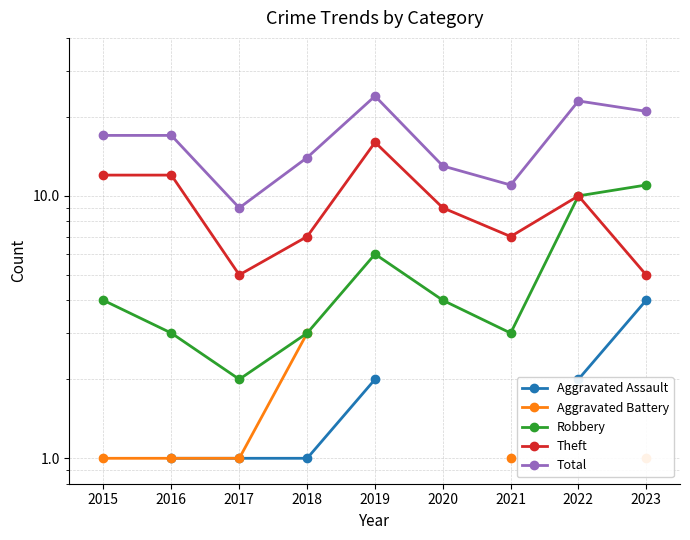

How many values in the Theft series are below 9?

4